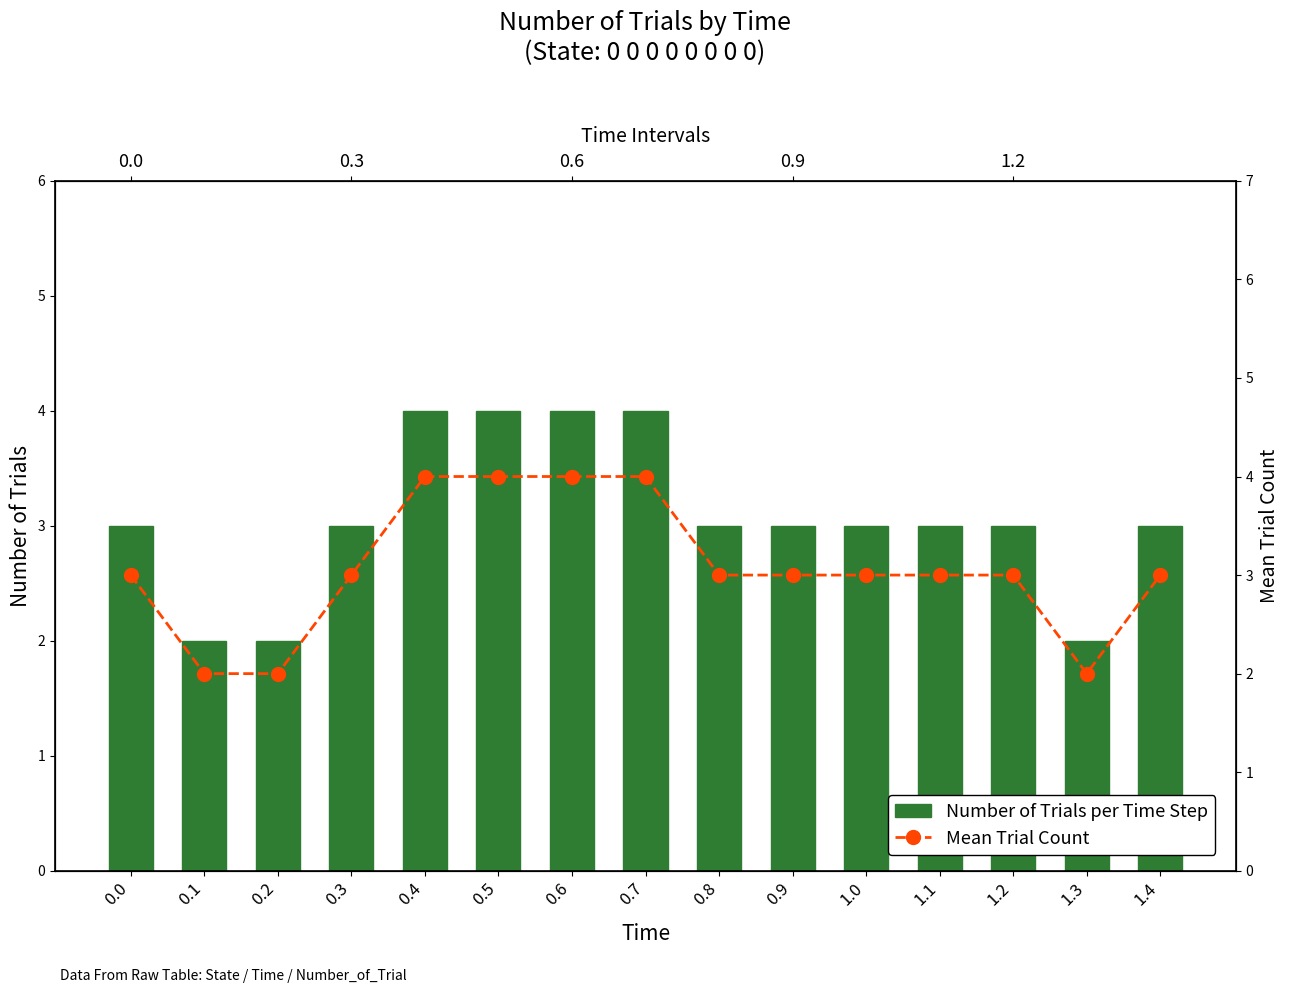

What is the minimum value for Number of Trials per Time Step?

2